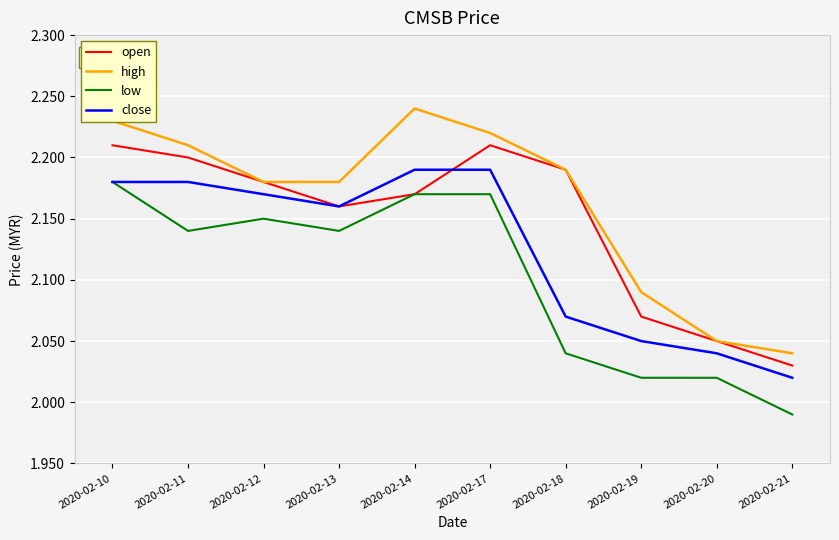

At which category does low reach its first local peak?

2020-02-12